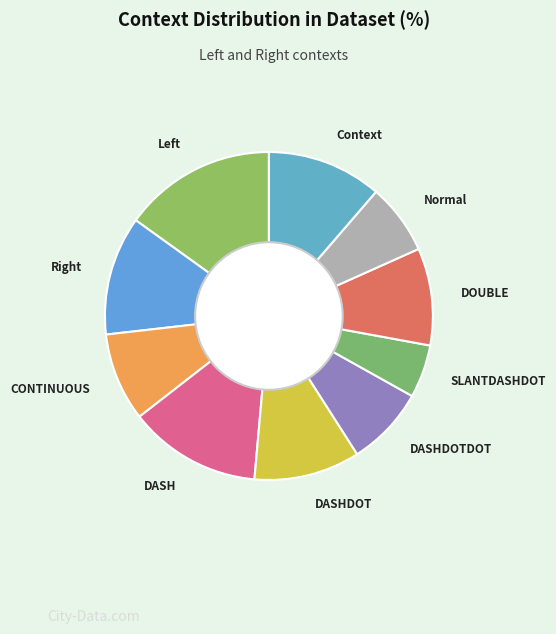

Does any single category account for the majority?

No